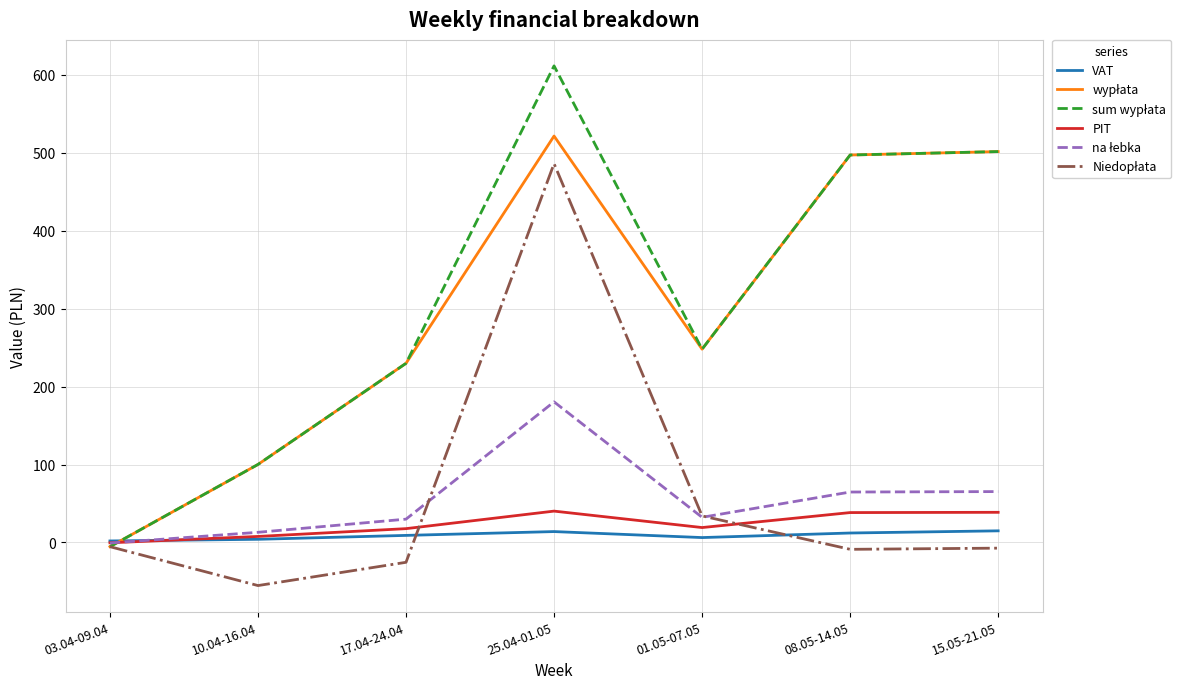

What is the greatest value displayed?

611.5